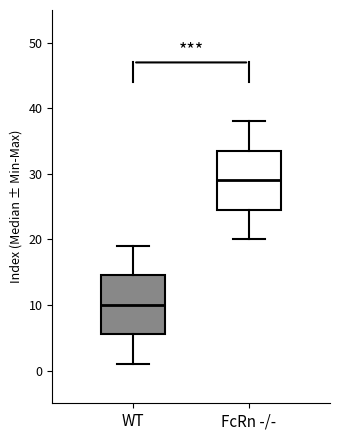

Reading left to right, read every box against the y-axis: the position of its median line, the range the box covers, and the ends of its whiskers. The values are not printed on the chart, so give them approximately, as read against the axis.

WT: median 10, box 6 to 15, whiskers 1 to 19
FcRn -/-: median 29, box 25 to 34, whiskers 20 to 38